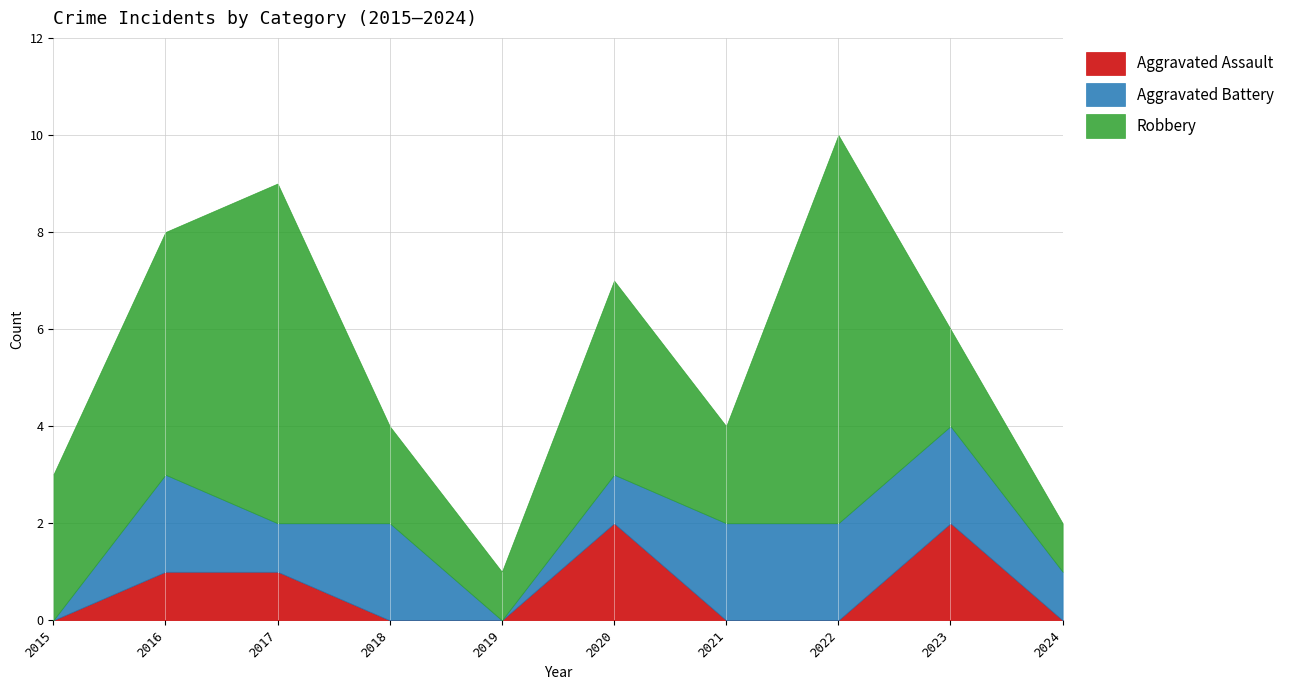

Read the Robbery value at 2015.

3